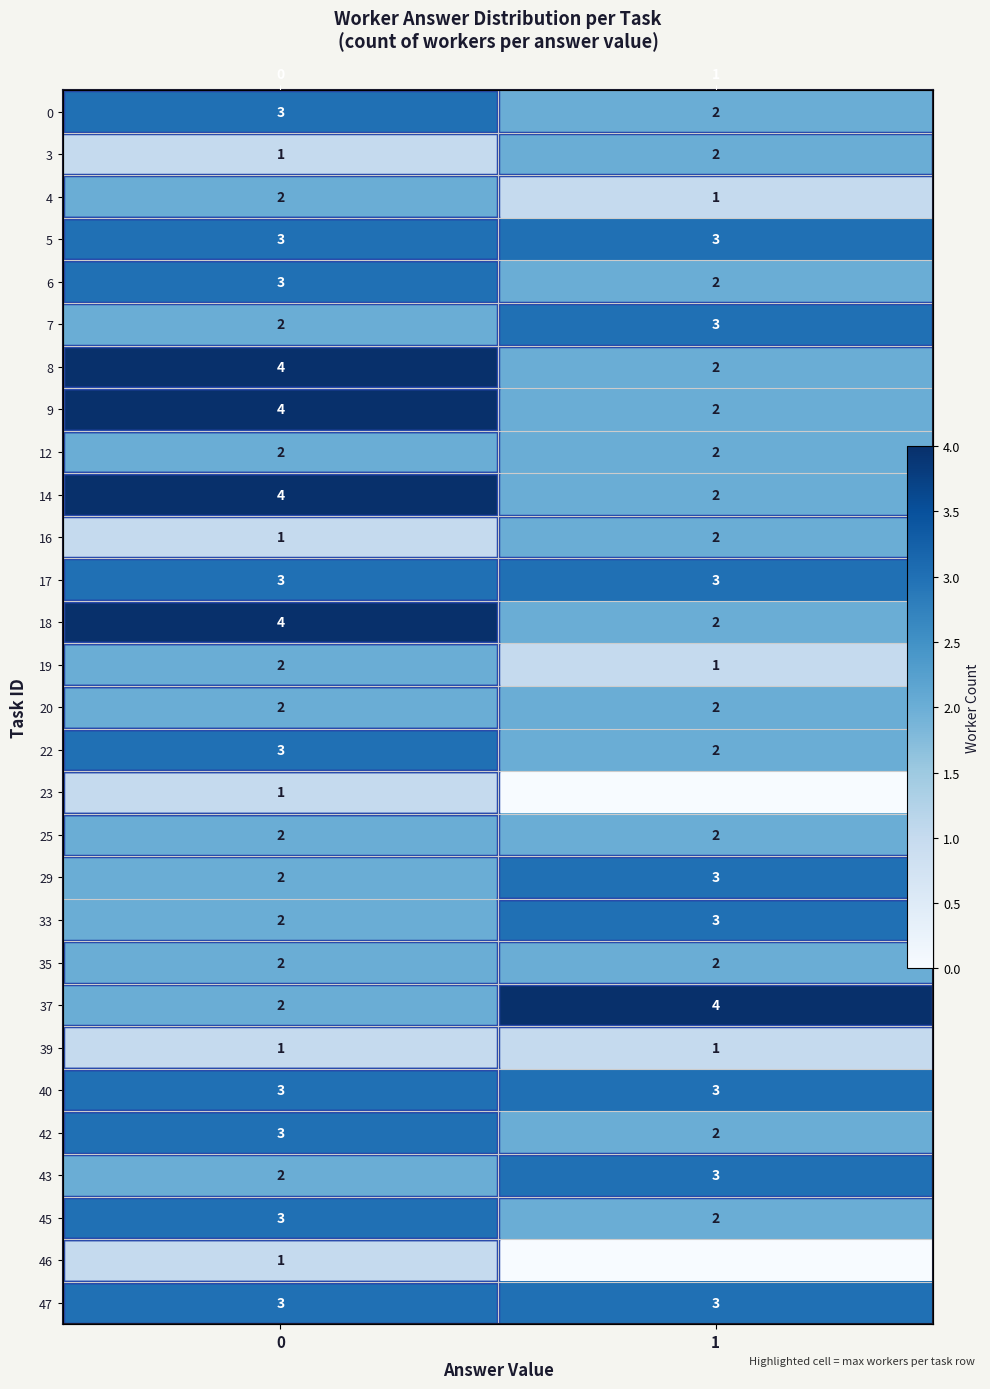

What is the difference between the highest and lowest values at 0?

3